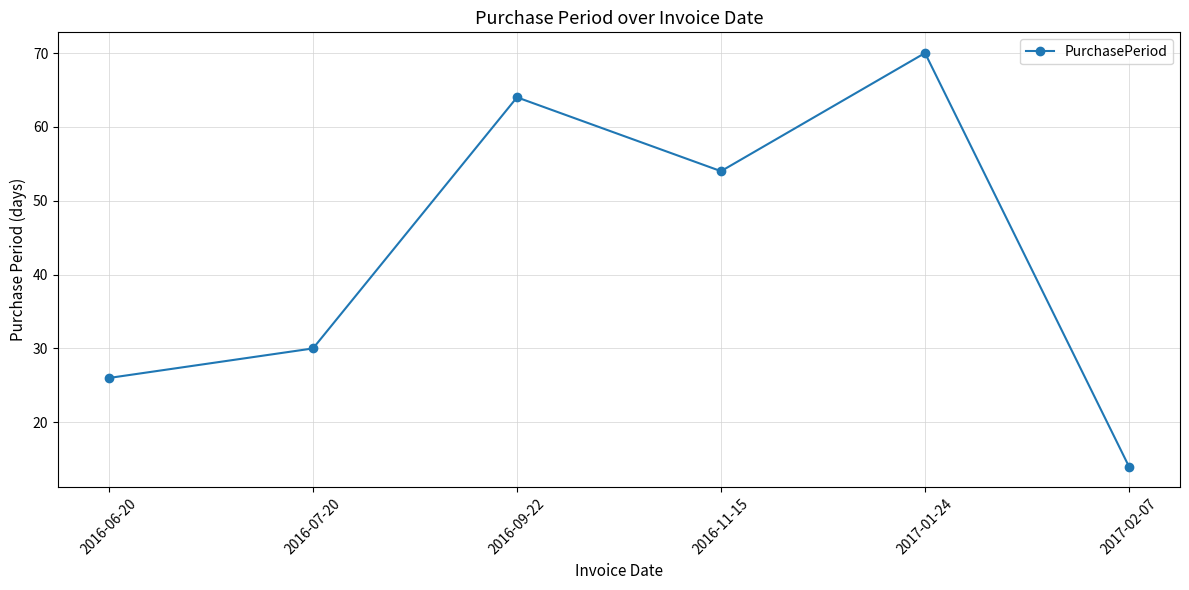

What position from the right is 2017-02-07?

1